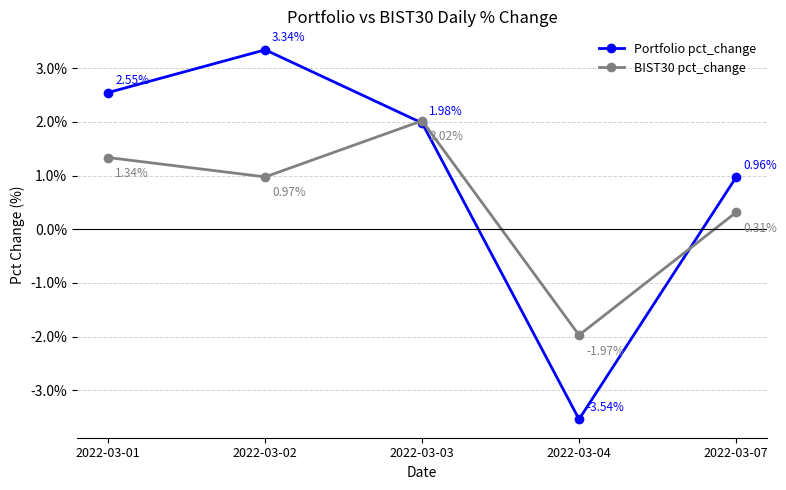

What are all the series names shown in the legend?

Portfolio pct_change, BIST30 pct_change